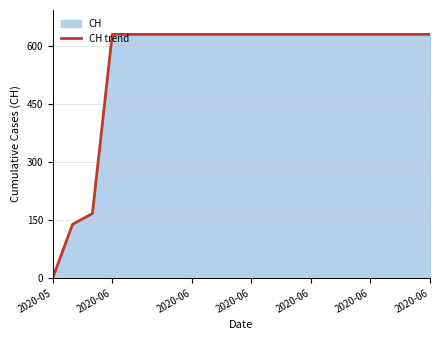

Reading left to right, list all the values displayed in this chart.

0	139	167	631	631	631	631	631	631	631	631	631	631	631	631	631	631	631	631	631